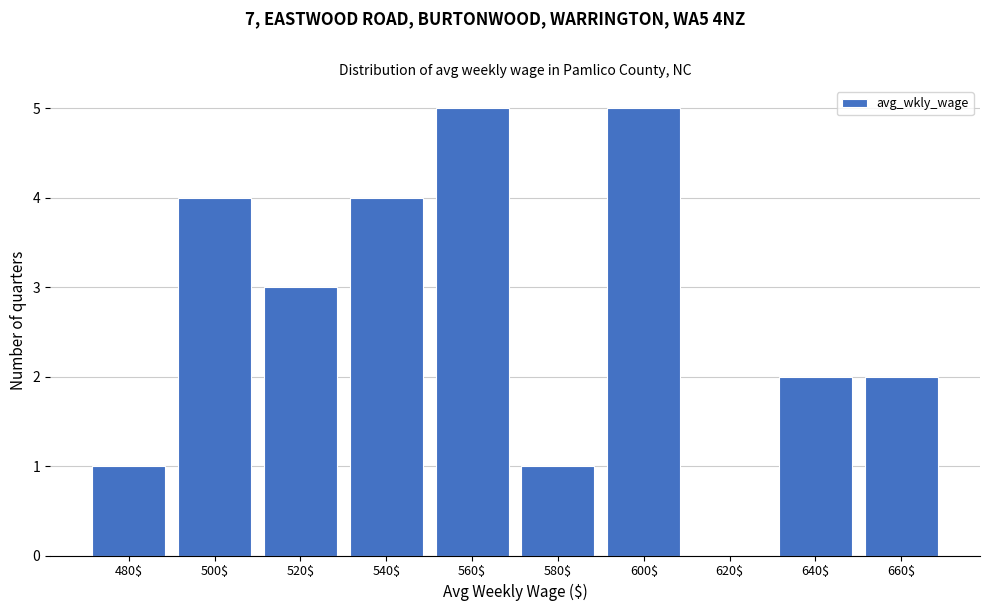

What is the greatest value displayed?

5